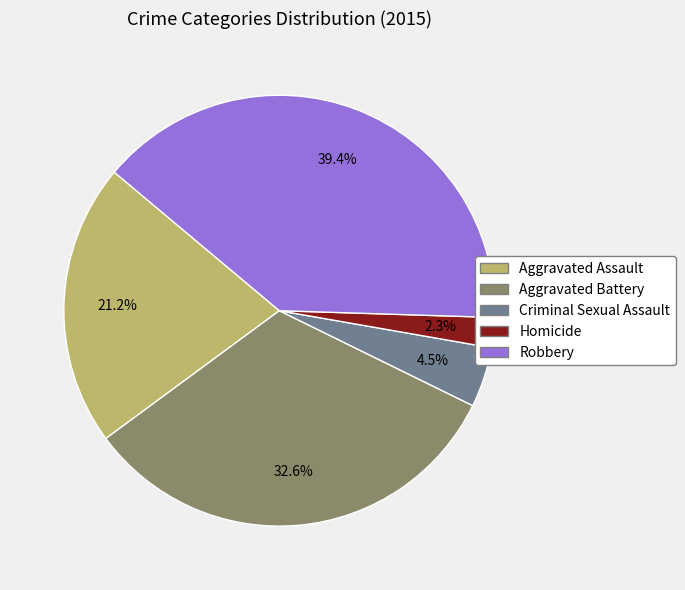

How many slices are in this pie chart?

5